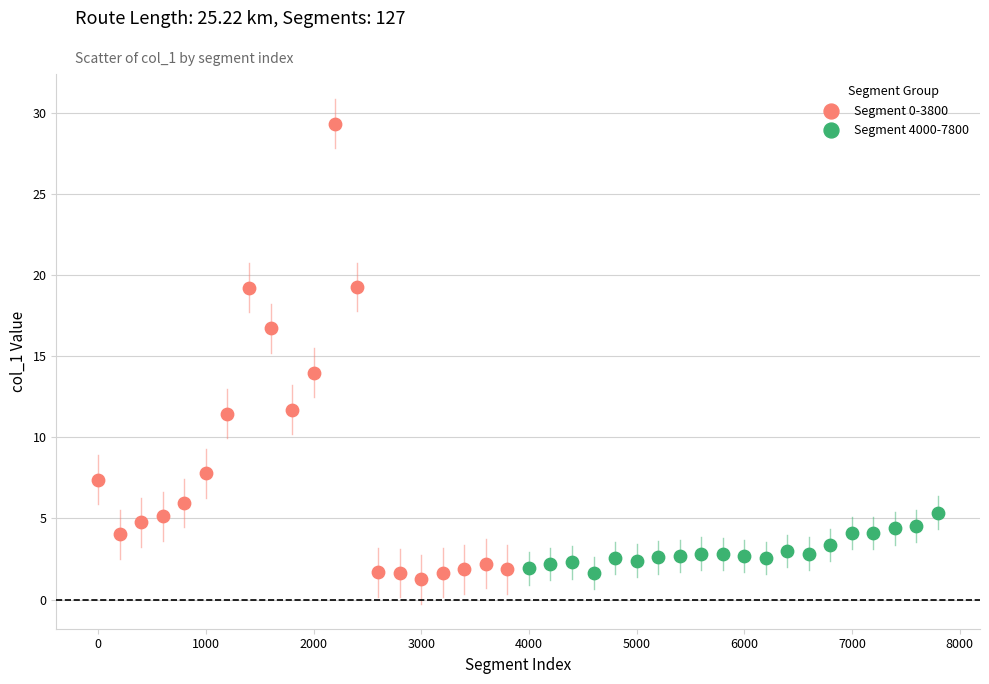

Which series reaches the maximum Y coordinate?

Segment 0-3800